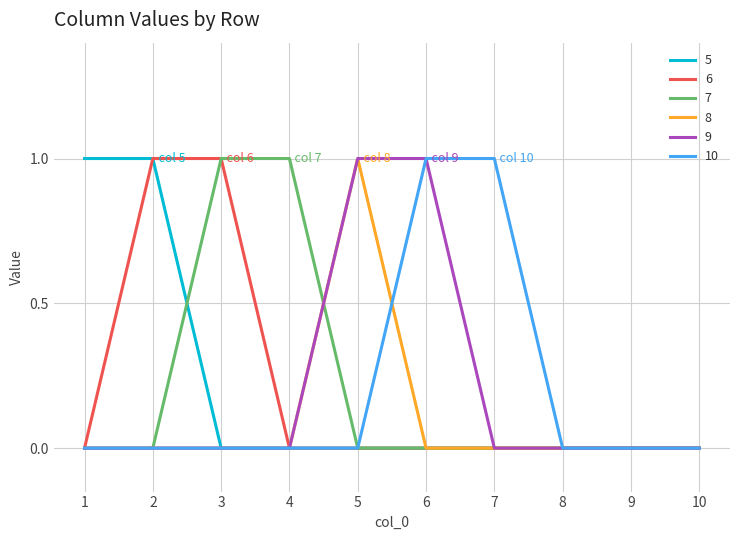

Is the value of 7 at 10 greater than the value of 5 at 1?

No